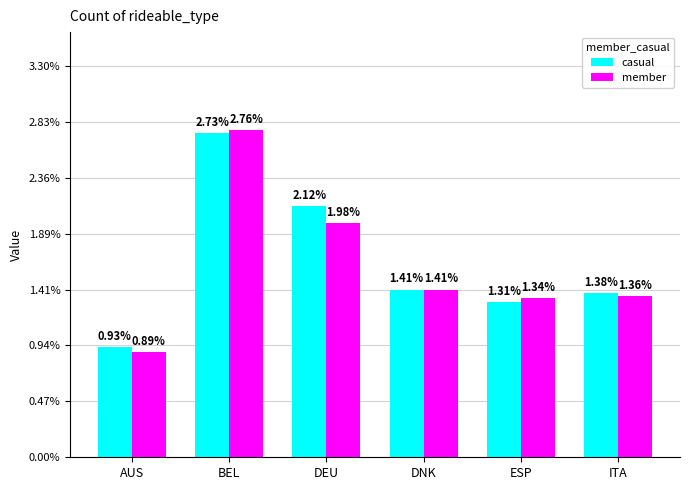

How many data points in casual are less than 1?

1